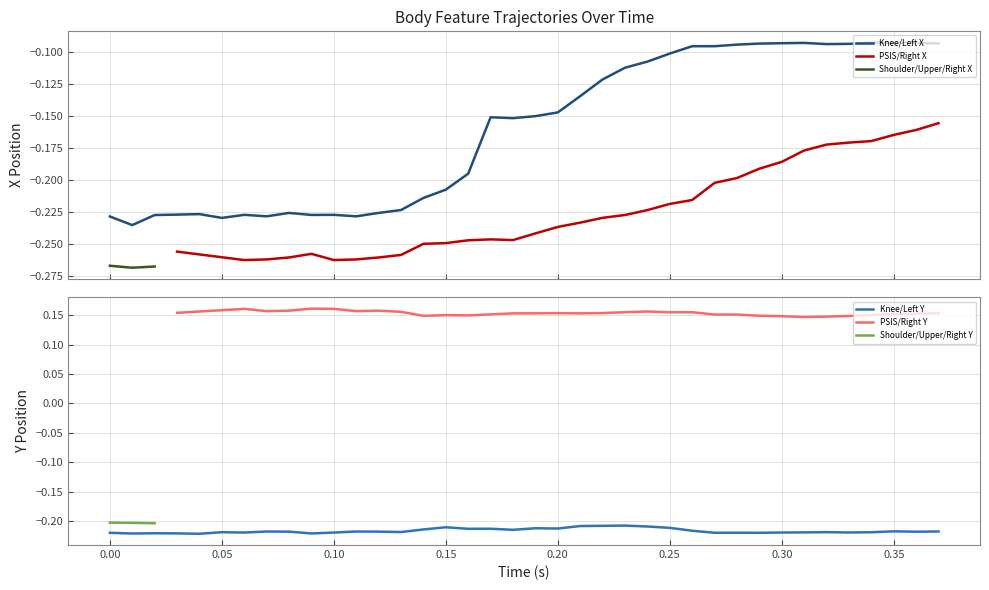

Does the chart display data point markers on the line(s)?

No